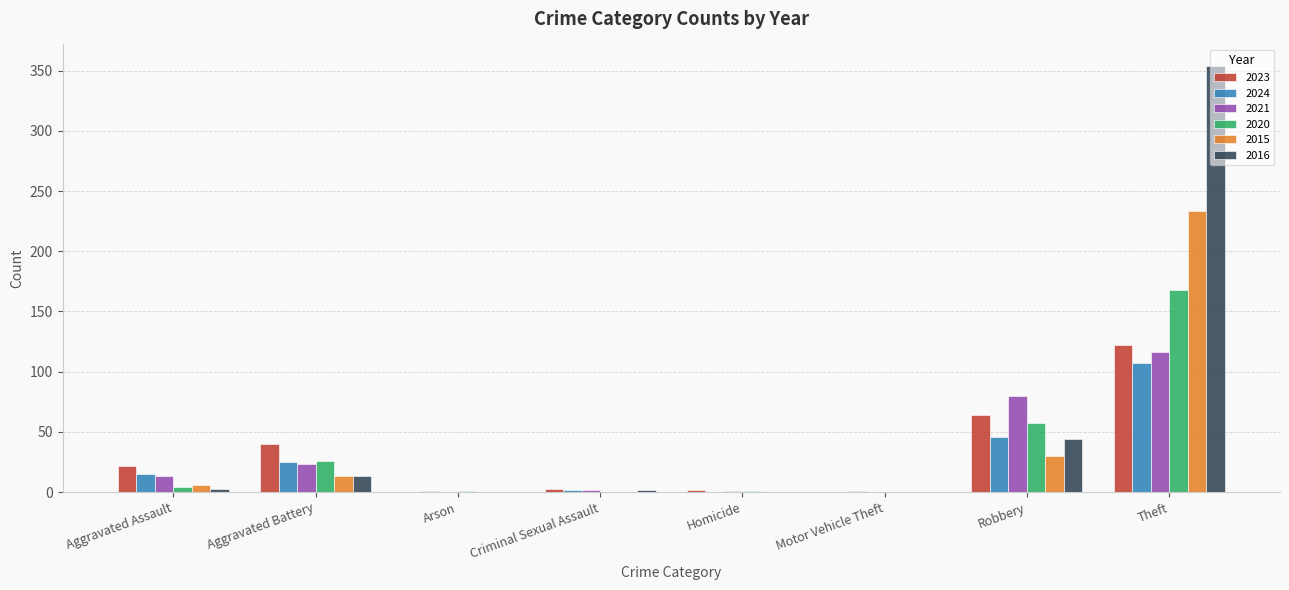

At which label is 2020 closest to 84?

Robbery